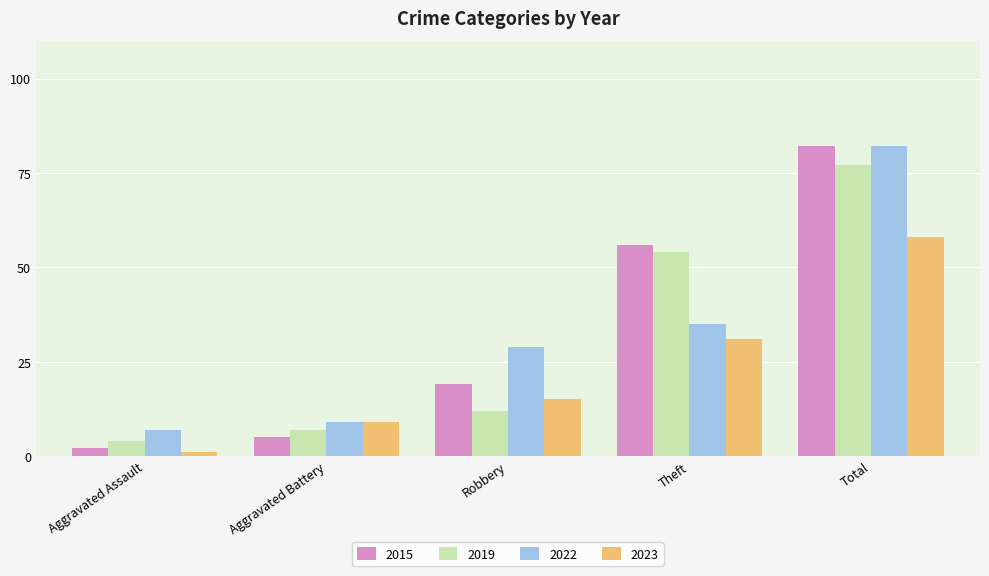

Is the value of 2023 at Total greater than the value of 2022 at Total?

No